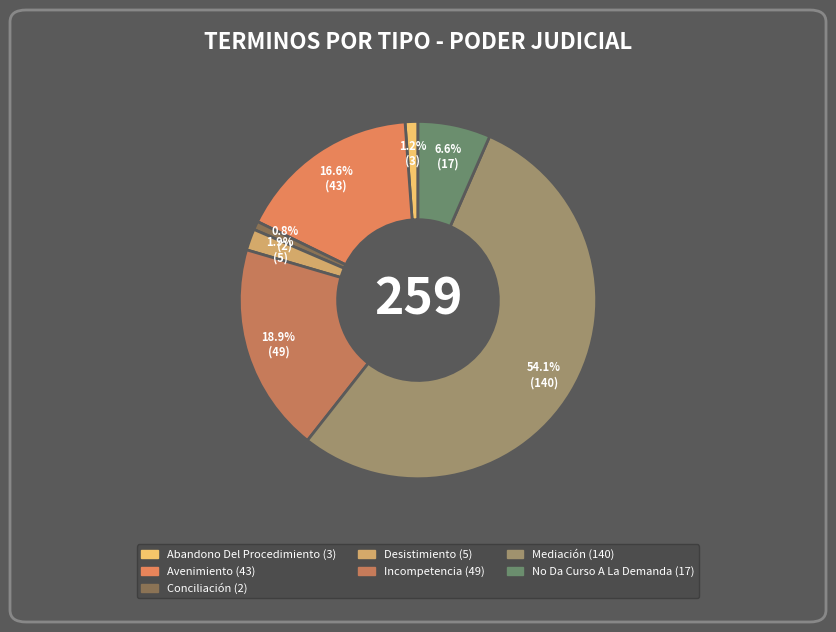

True or false: Incompetencia accounts for 27% of the total.

False